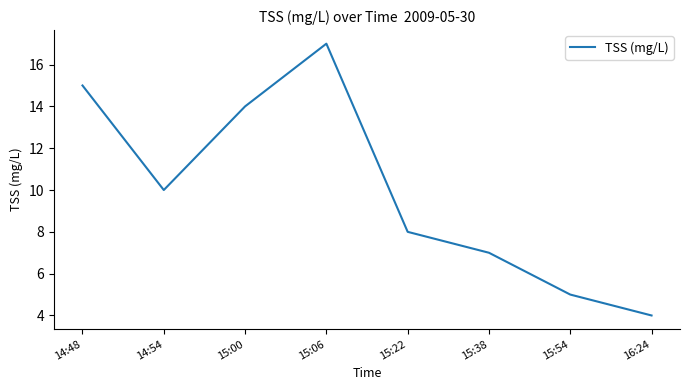

True or false: the data has more than 1 interior local peaks.

False